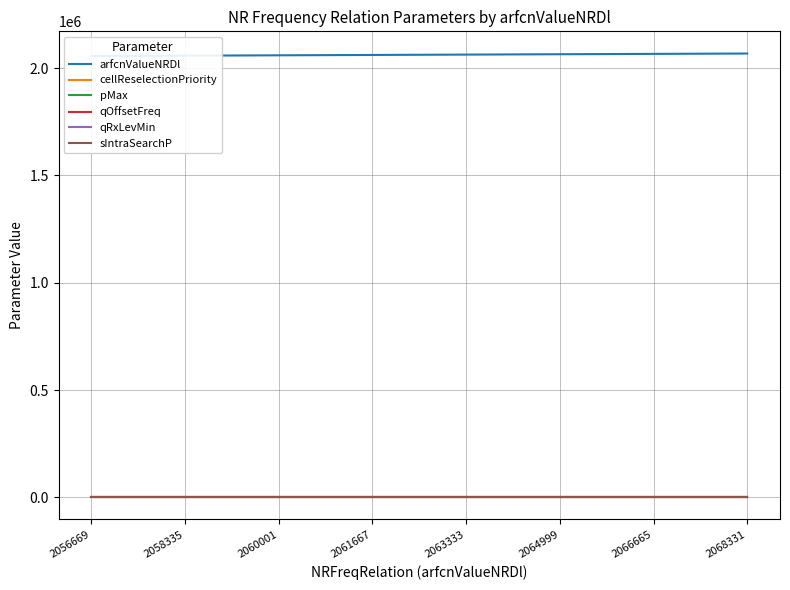

Does the chart display data point markers on the line(s)?

No